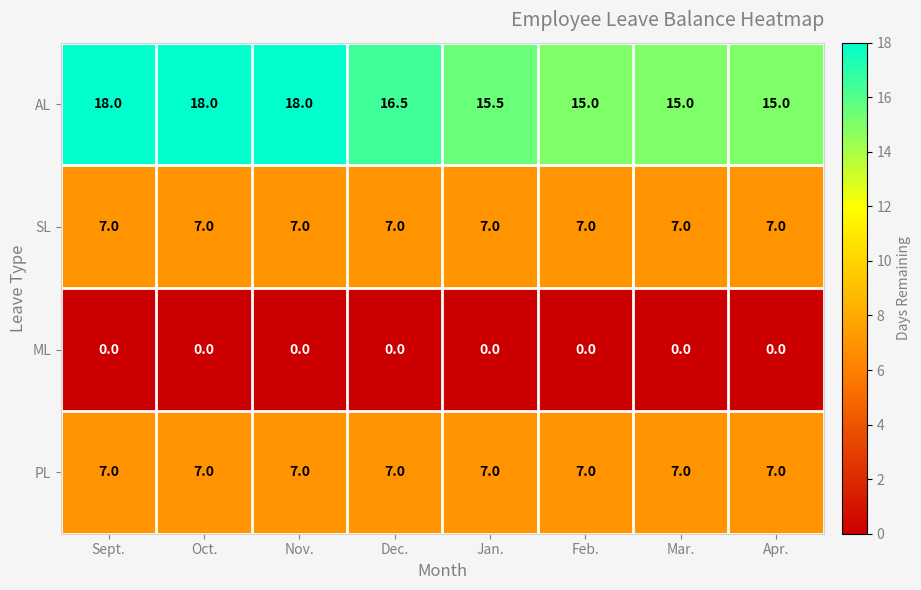

Between Oct. and Jan., which series saw the biggest shift?

AL